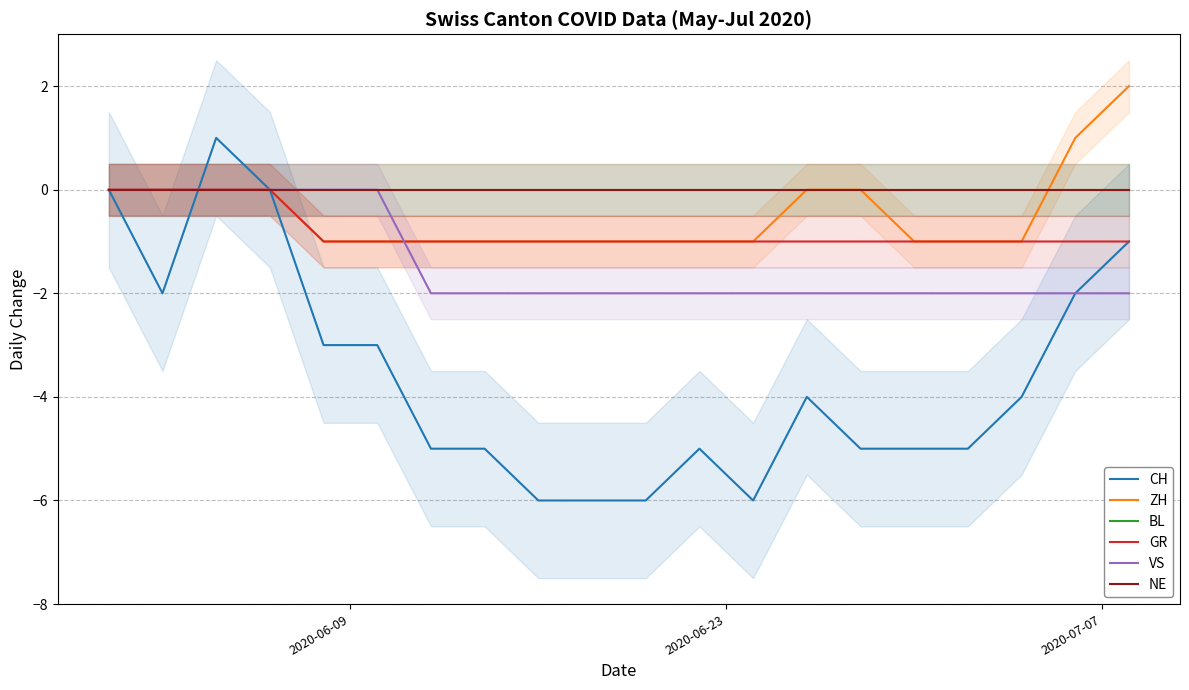

What are all the series names shown in the legend?

CH, ZH, BL, GR, VS, NE